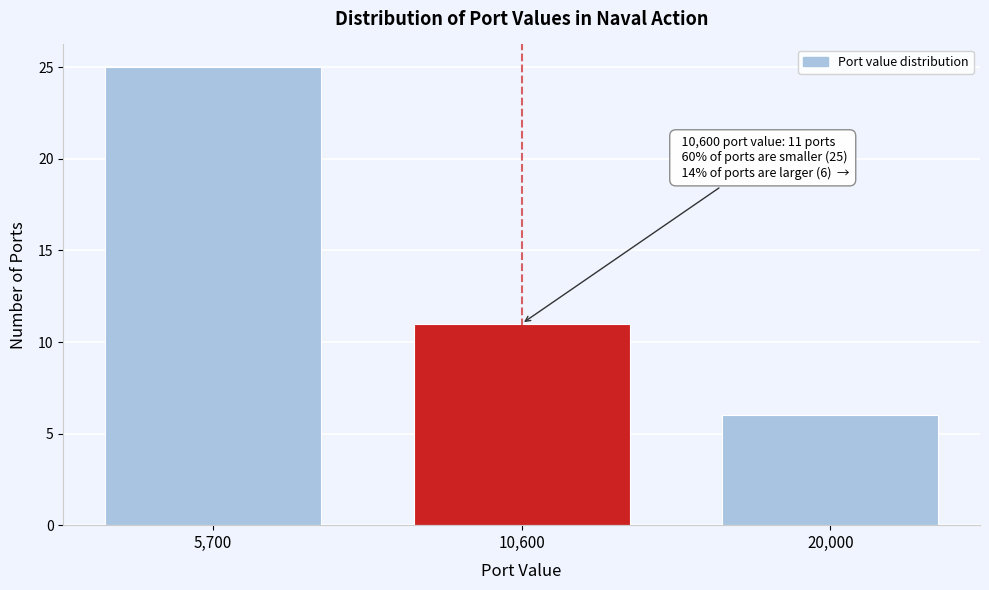

Reading left to right, extract all data points from this chart.

25	11	6